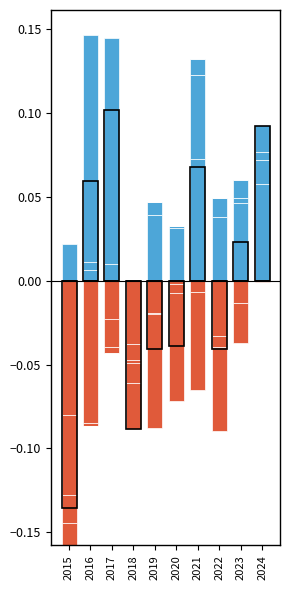

Reading left to right, what are all the values shown in this chart?

Above average: 2015=0.0	2016=0.0	2017=0.0	2018=0.0	2019=0.0	2020=0.0	2021=0.1	2022=0.0	2023=0.0	2024=0.1
Below average: 2015=-0.1	2016=-0.1	2017=-0.0	2018=-0.0	2019=-0.0	2020=0.0	2021=0.0	2022=0.0	2023=0.0	2024=0.0